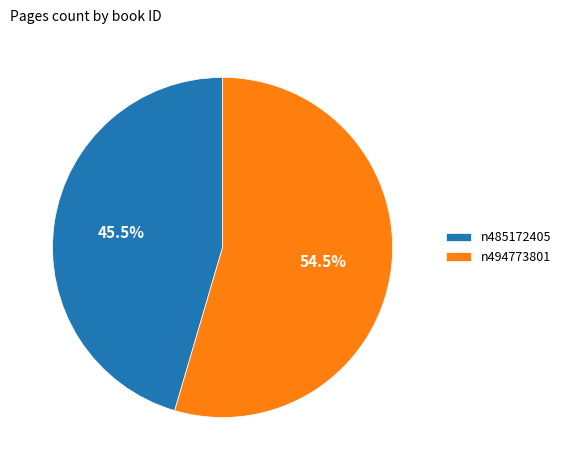

What is the total percentage of n494773801 and n485172405?

100.0%